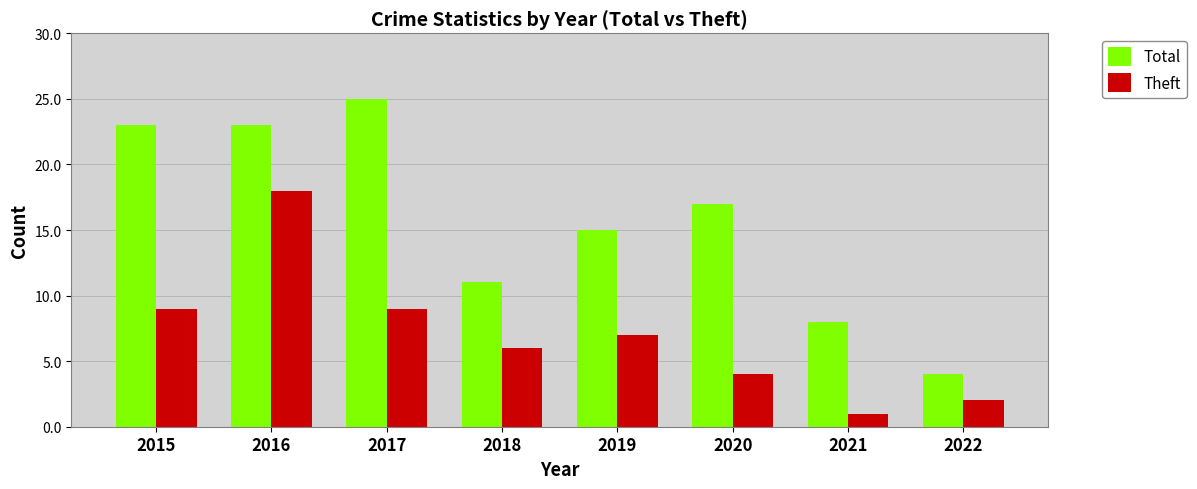

How many values in the Theft series are below 7?

4